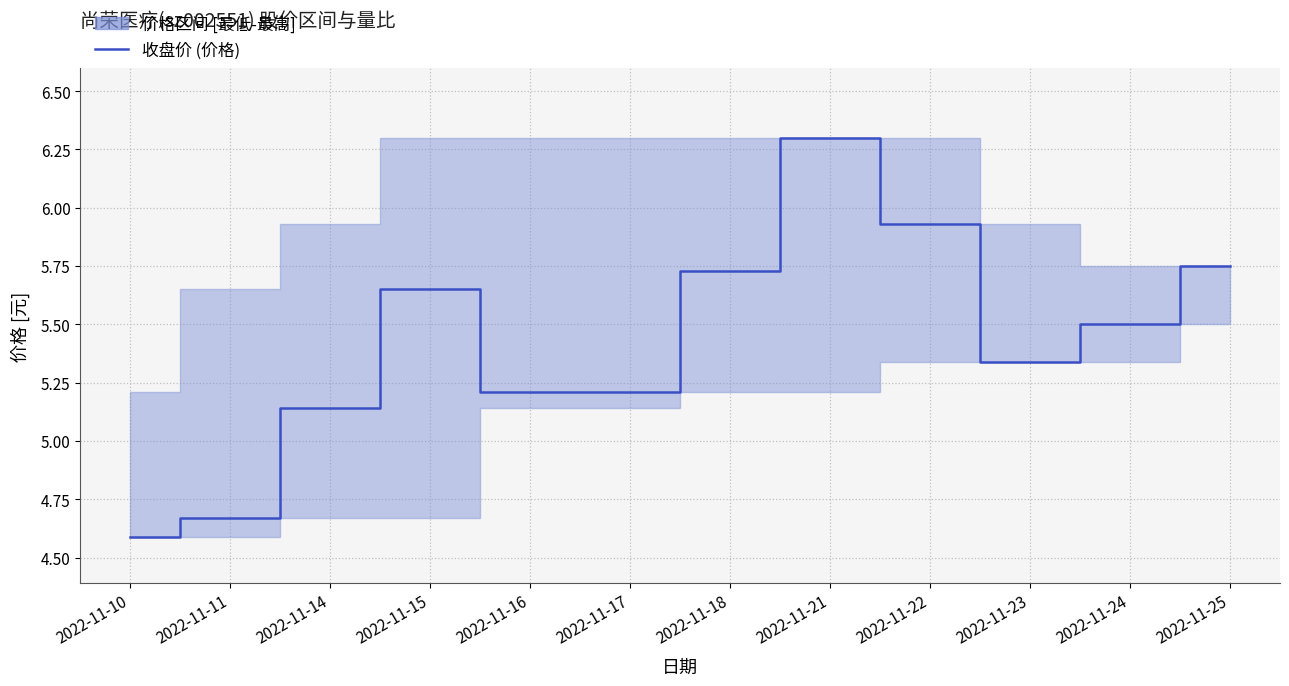

Is this an area chart (filled region under the line)?

No